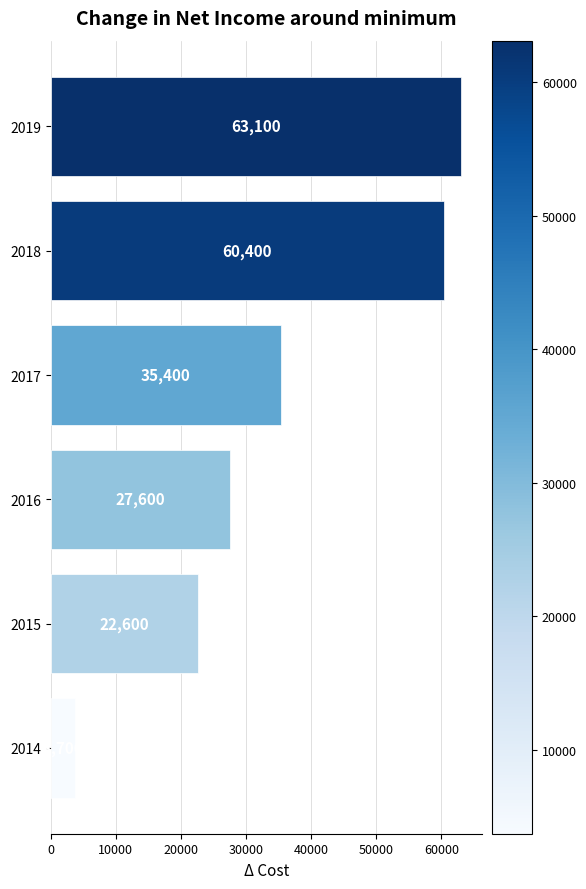

How many data points does each series have?

6